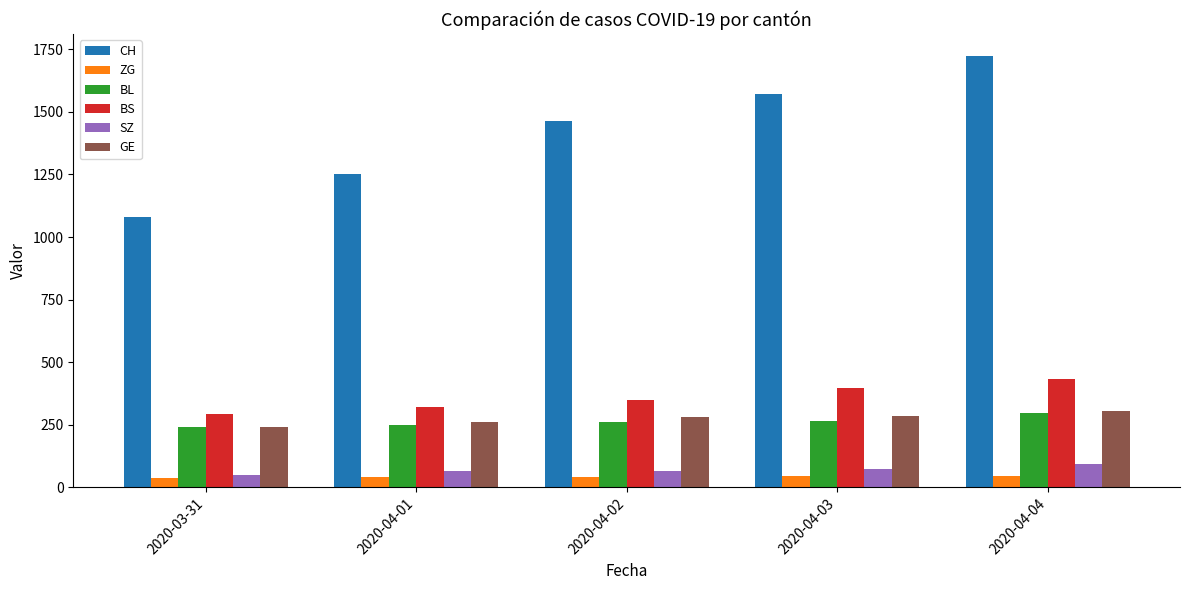

At 2020-04-03, list the series in order from smallest to largest.

ZG, SZ, BL, GE, BS, CH